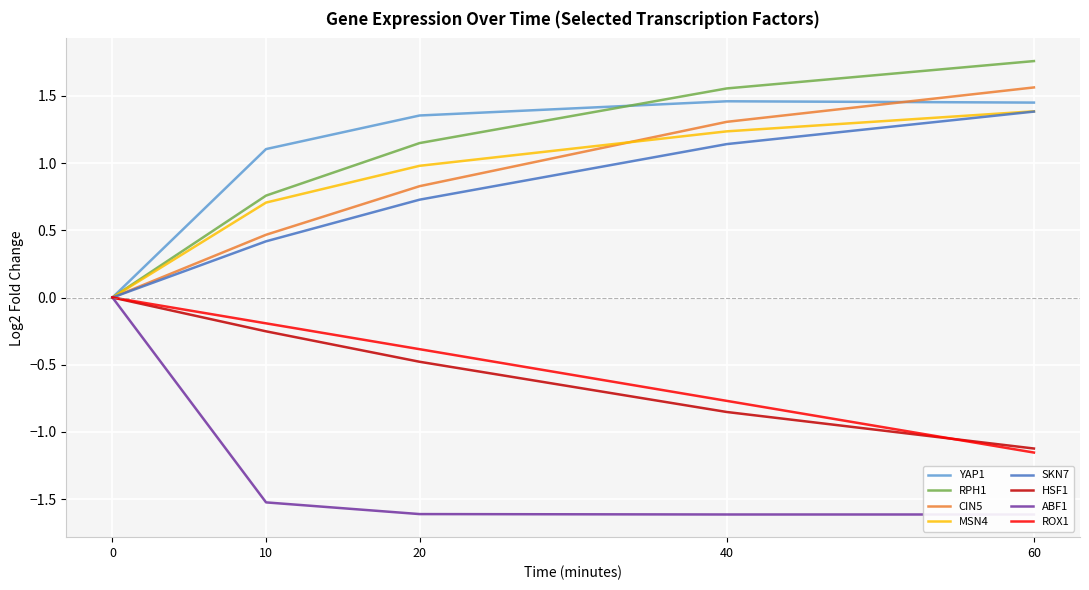

Read the SKN7 value at 10.

0.4